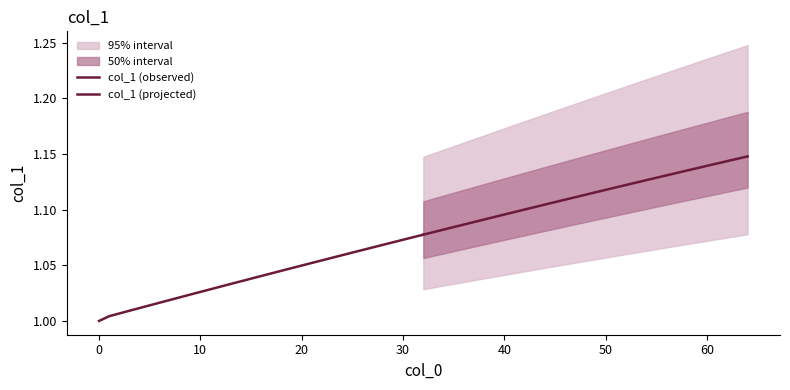

Count the col_1 (projected) values in the range 1 to 2.

33